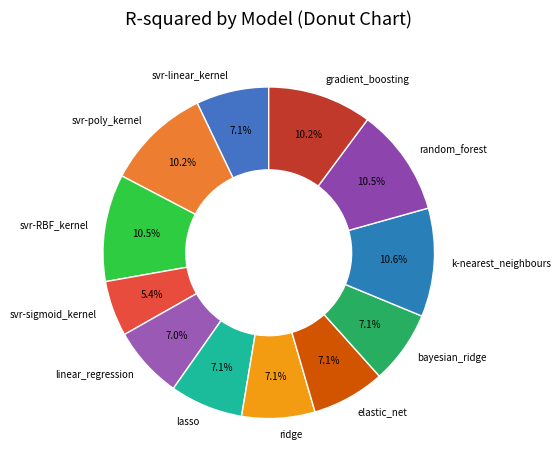

To the nearest percent, what percentage of the pie is linear_regression?

7%